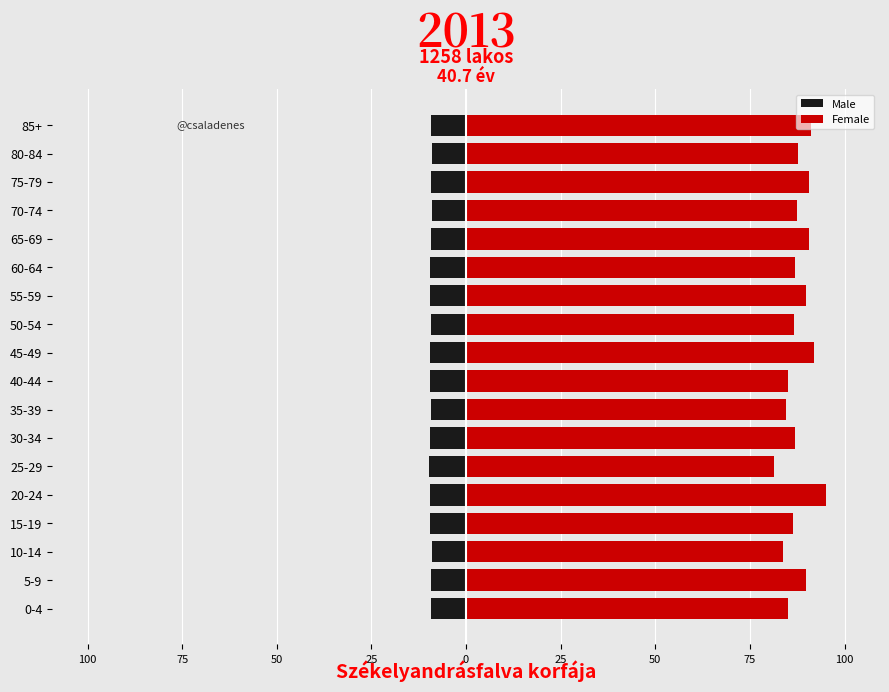

Which series has the widest spread of values?

Female